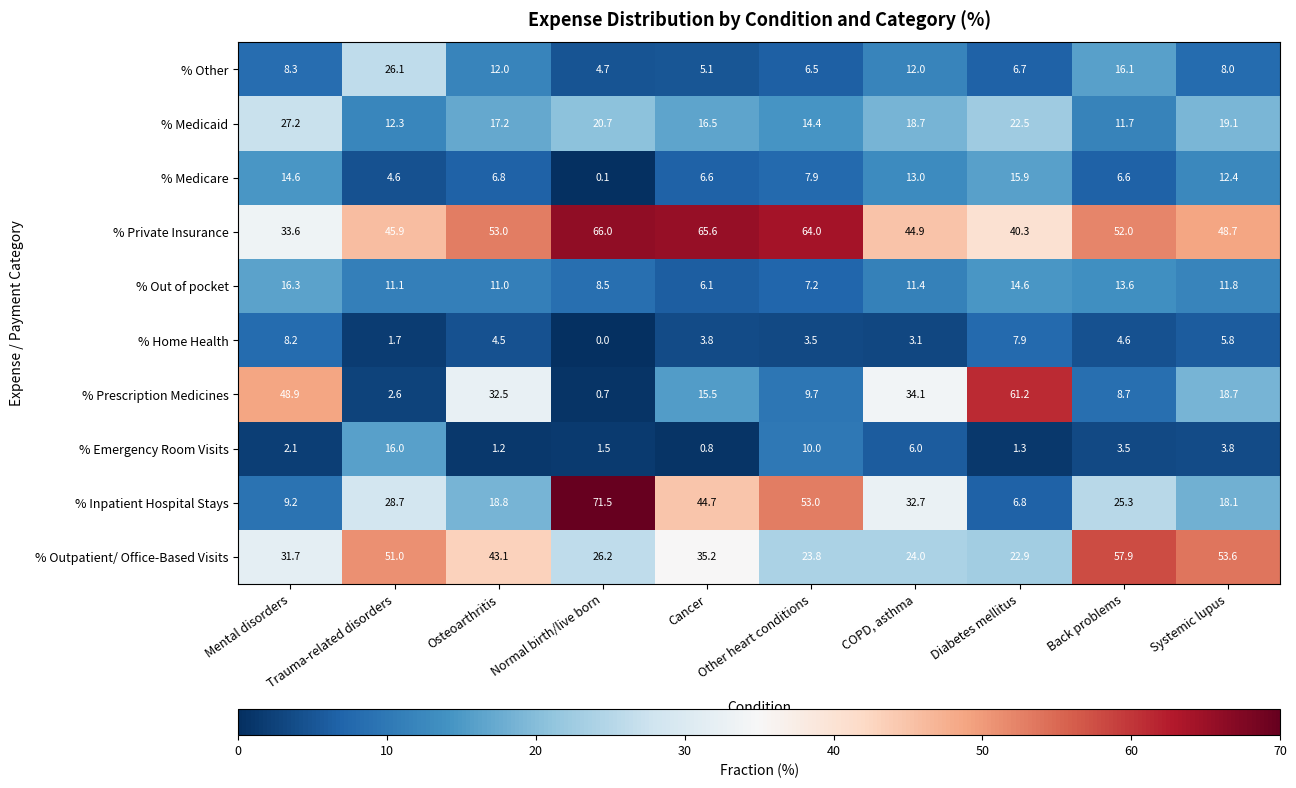

Between Mental disorders and Normal birth/live born, which series saw the biggest shift?

% Inpatient Hospital Stays